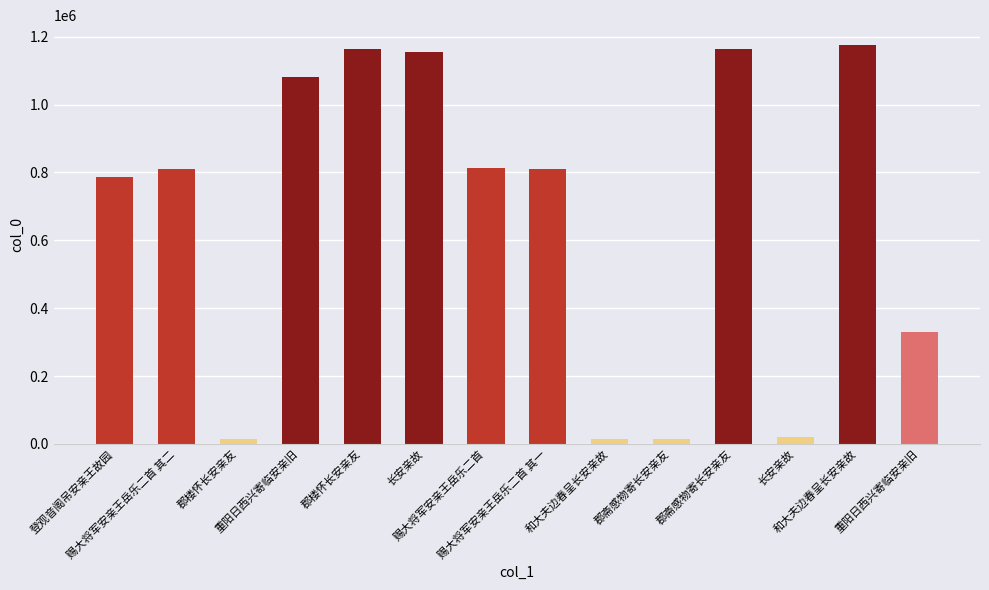

List the labels in order of value, smallest first.

郡楼怀长安亲友, 郡斋感物寄长安亲友, 和大夫边春呈长安亲故, 长安亲故, 重阳日西兴寄临安亲旧, 登观音阁吊安亲王故园, 赐大将军安亲王岳乐二首 其一, 赐大将军安亲王岳乐二首 其二, 赐大将军安亲王岳乐二首, 重阳日西兴寄临安亲旧, 长安亲故, 郡斋感物寄长安亲友, 郡楼怀长安亲友, 和大夫边春呈长安亲故